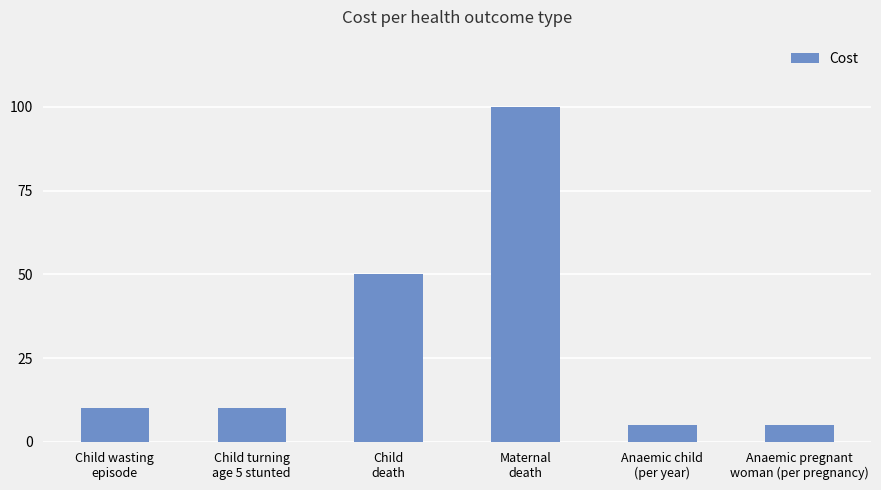

Reading right to left, what are all the values shown in this chart?

5	5	100	50	10	10